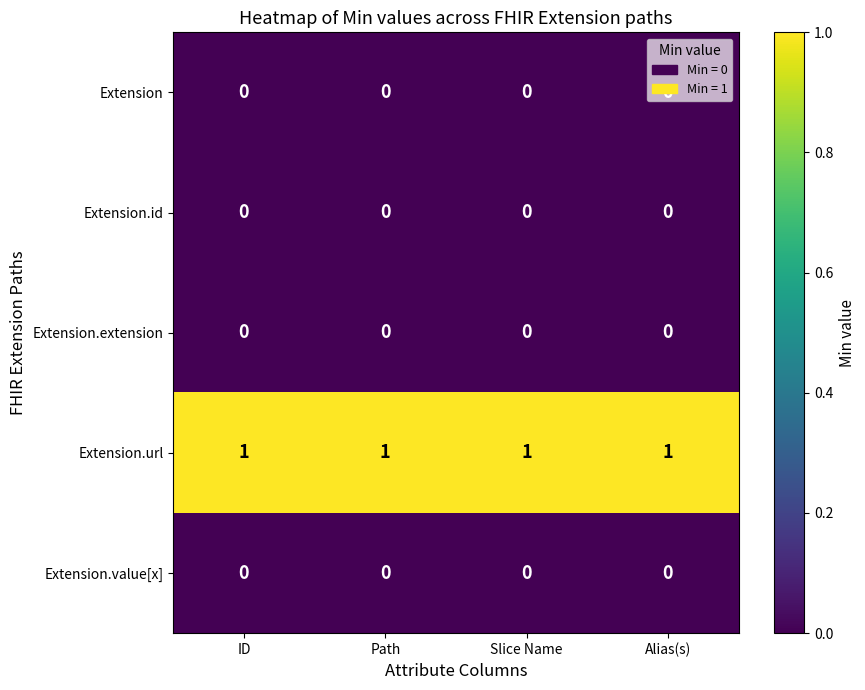

Count the number of data series in this chart.

5